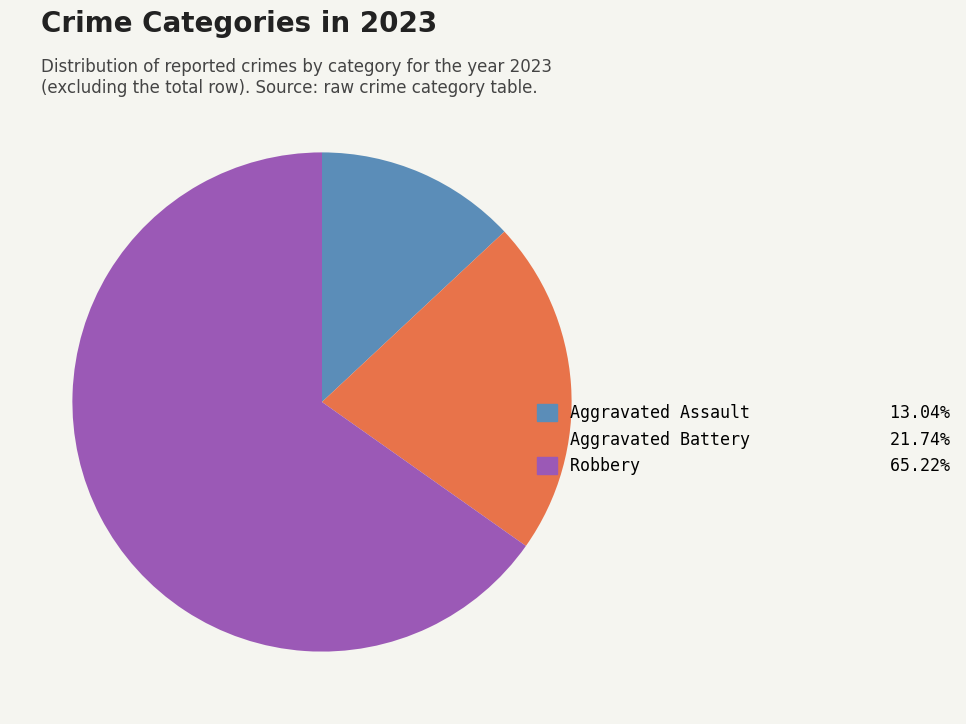

Is there a majority slice in this chart?

Yes